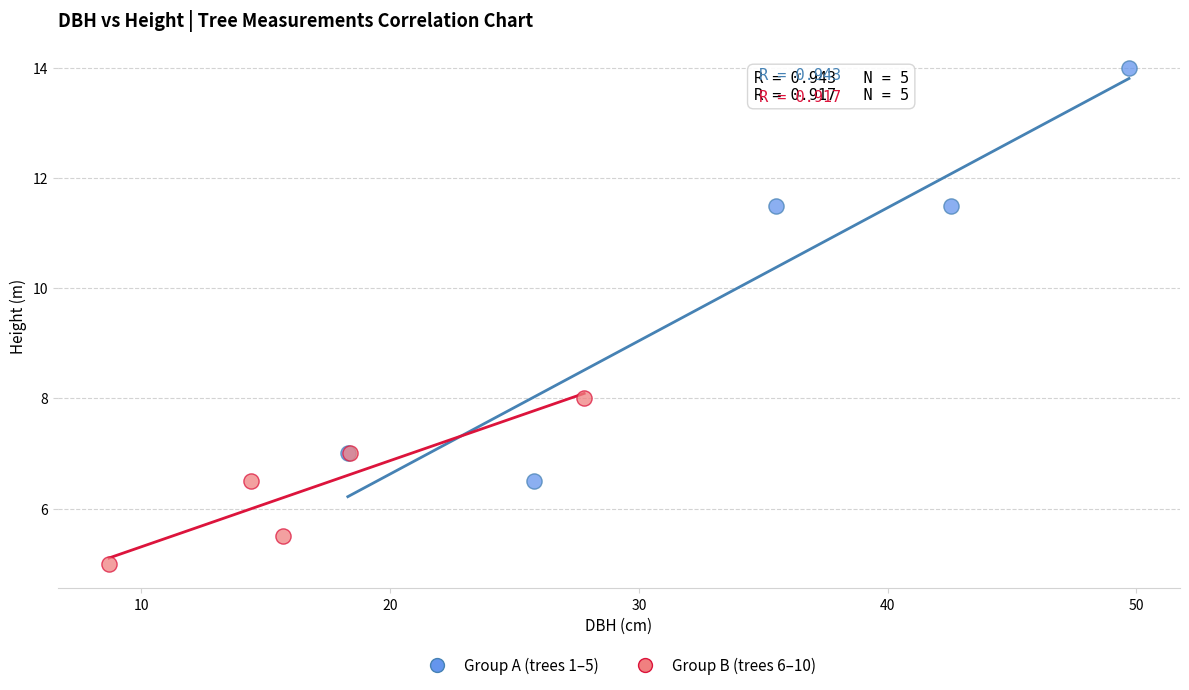

Which series reaches the minimum Y coordinate?

Group B (trees 6–10)